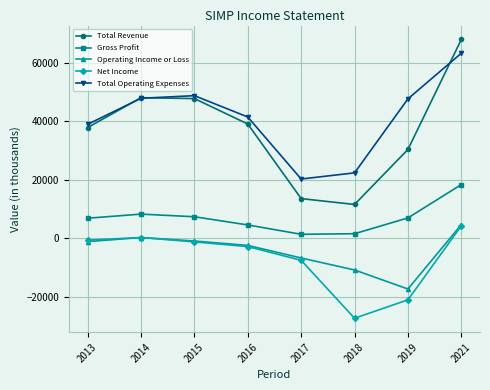

In Net Income, how many points are higher than both neighbors (excluding endpoints)?

1